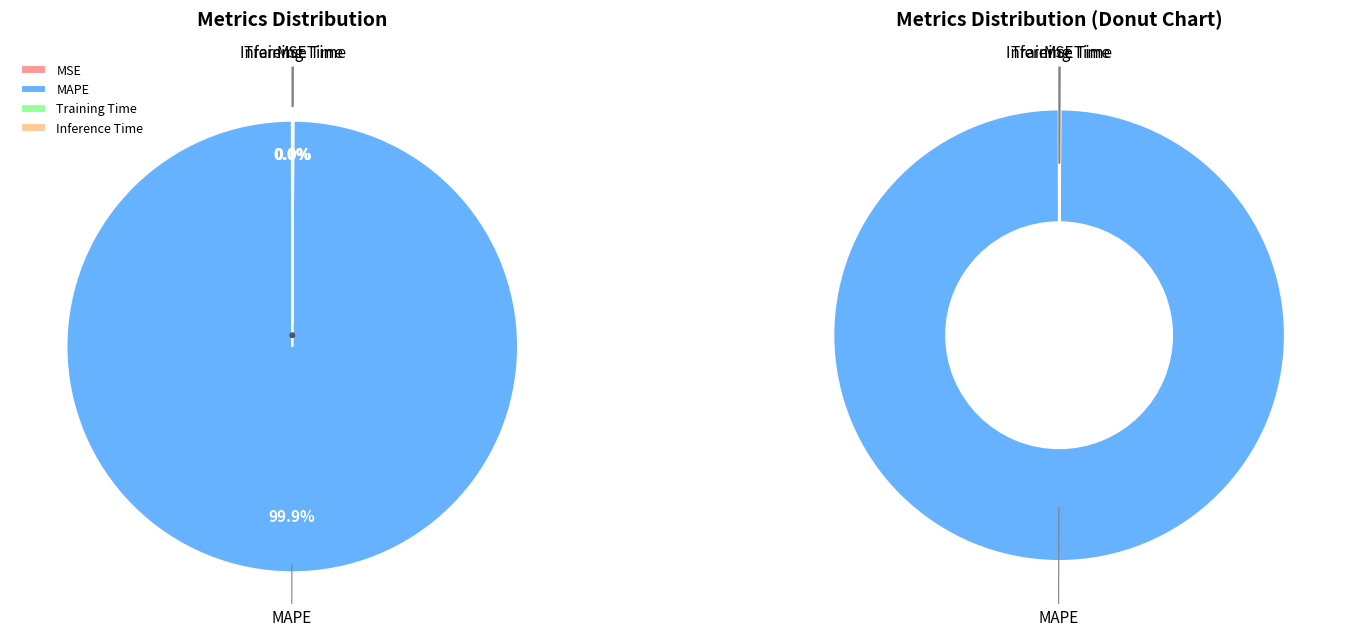

Count the number of slices in the pie.

4